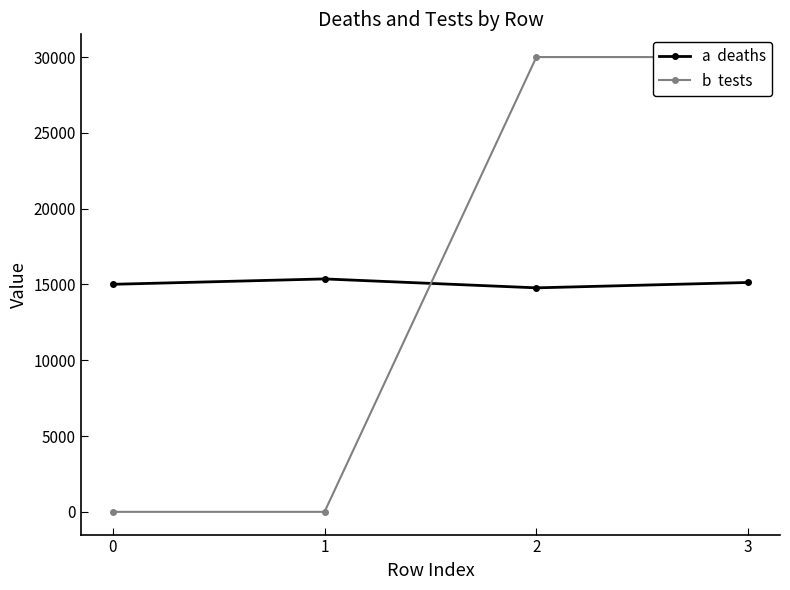

Is this an area chart (filled region under the line)?

No